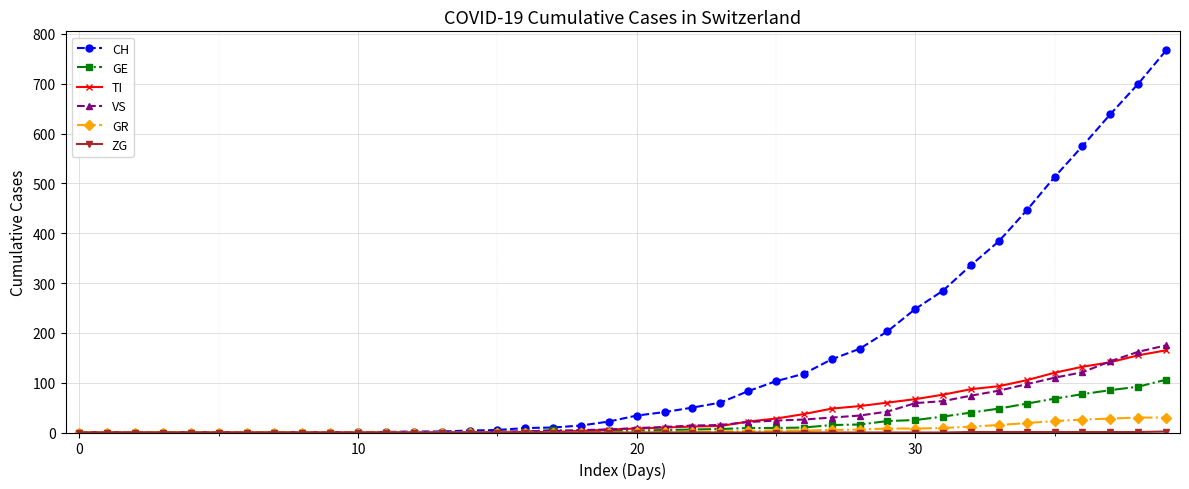

What is the greatest value displayed?

767